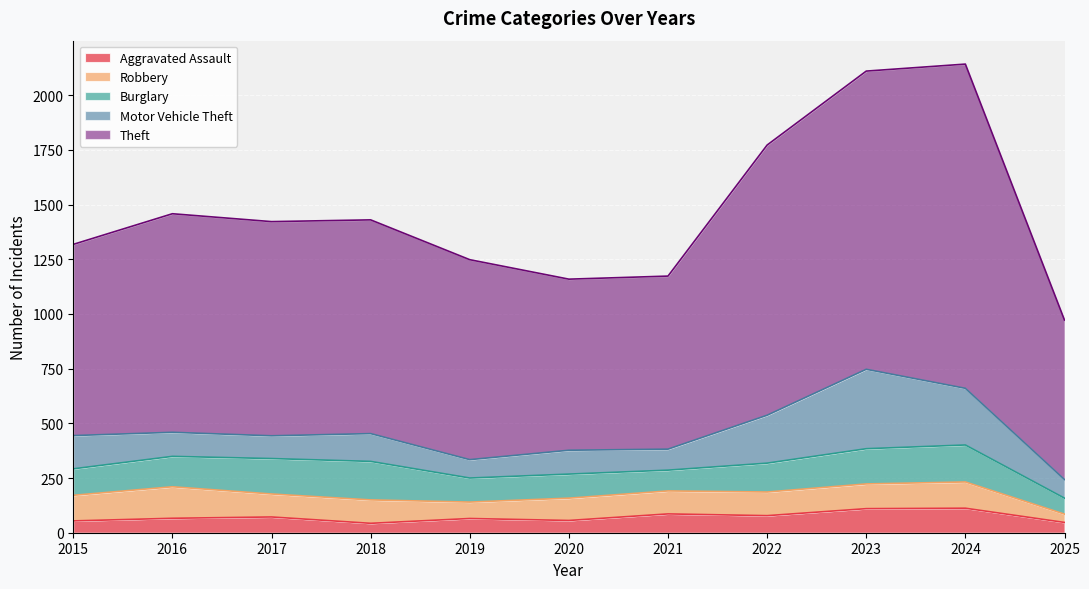

At which category does Aggravated Assault reach its first local valley?

2018